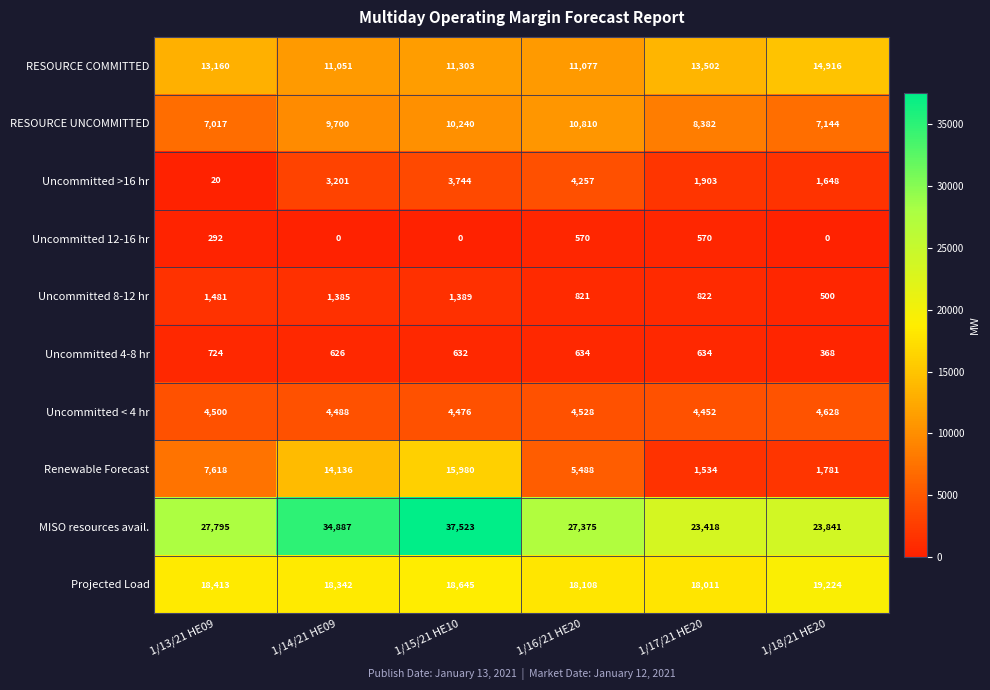

What is the sum of the Uncommitted 12-16 hr values at 1/15/21 HE10 and 1/13/21 HE09?

292